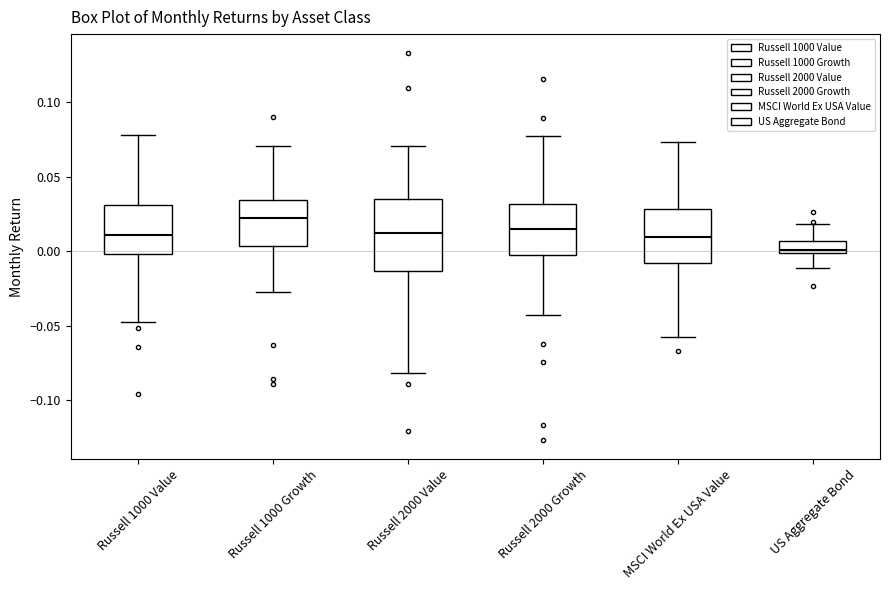

Where does the upper whisker of the box for US Aggregate Bond end on the y-axis? The values are not printed on the chart, so give them approximately, as read against the axis.

0.020